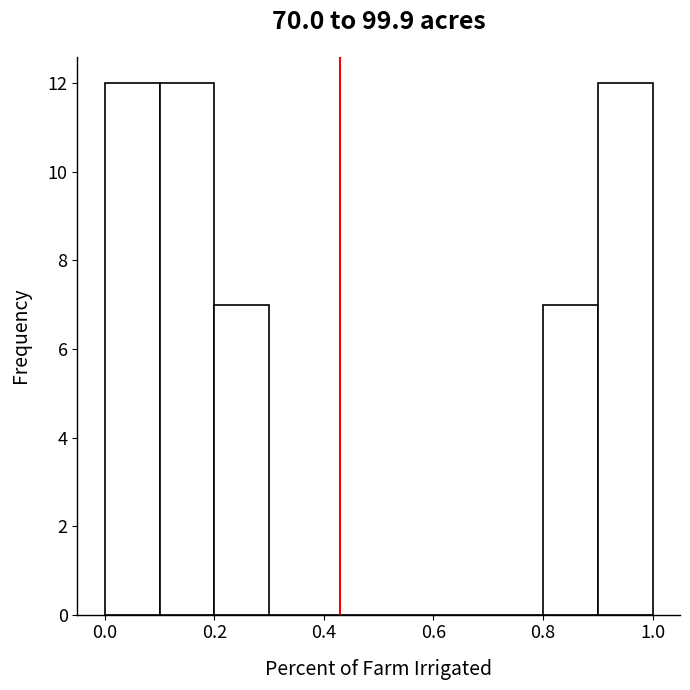

Reading left to right, transcribe this chart: for each bar, give the range it covers on the x-axis and its height. The values are not printed on the chart, so give them approximately, as read against the axis.

0.0 to 0.1: 12
0.1 to 0.2: 12
0.2 to 0.3: 7
0.3 to 0.4: 0
0.4 to 0.5: 0
0.5 to 0.6: 0
0.6 to 0.7: 0
0.7 to 0.8: 0
0.8 to 0.9: 7
0.9 to 1.0: 12